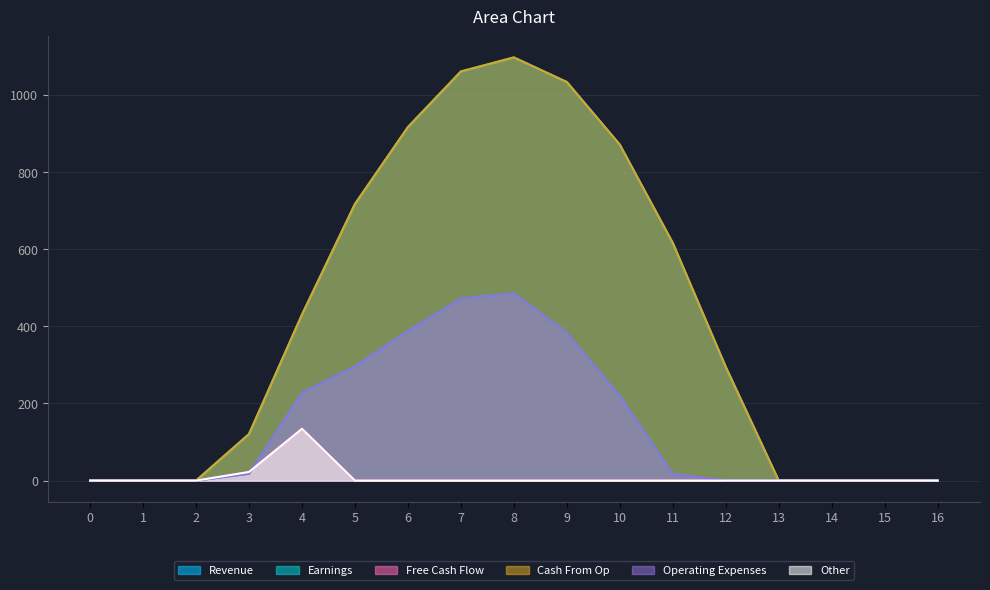

True or false: Series_2 has more than 1 points higher than both neighbors.

False